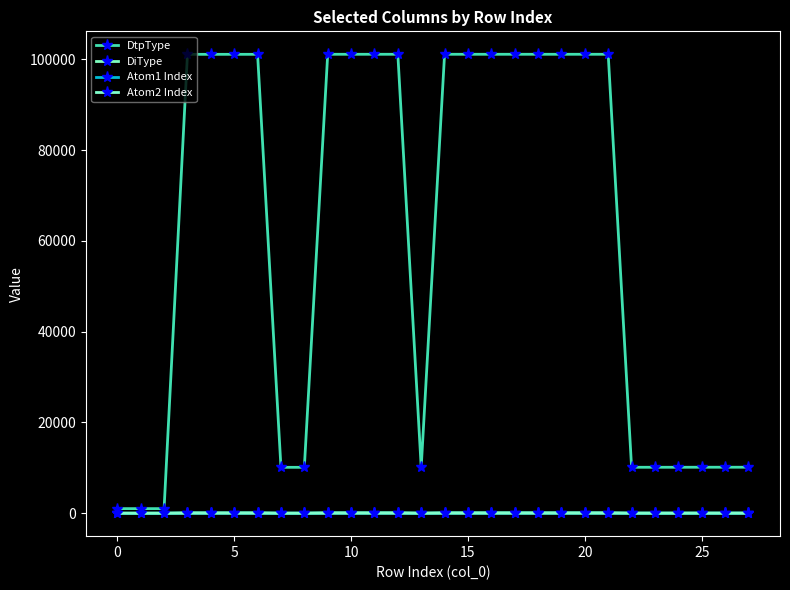

At which category does Atom2 Index reach its first local peak?

25